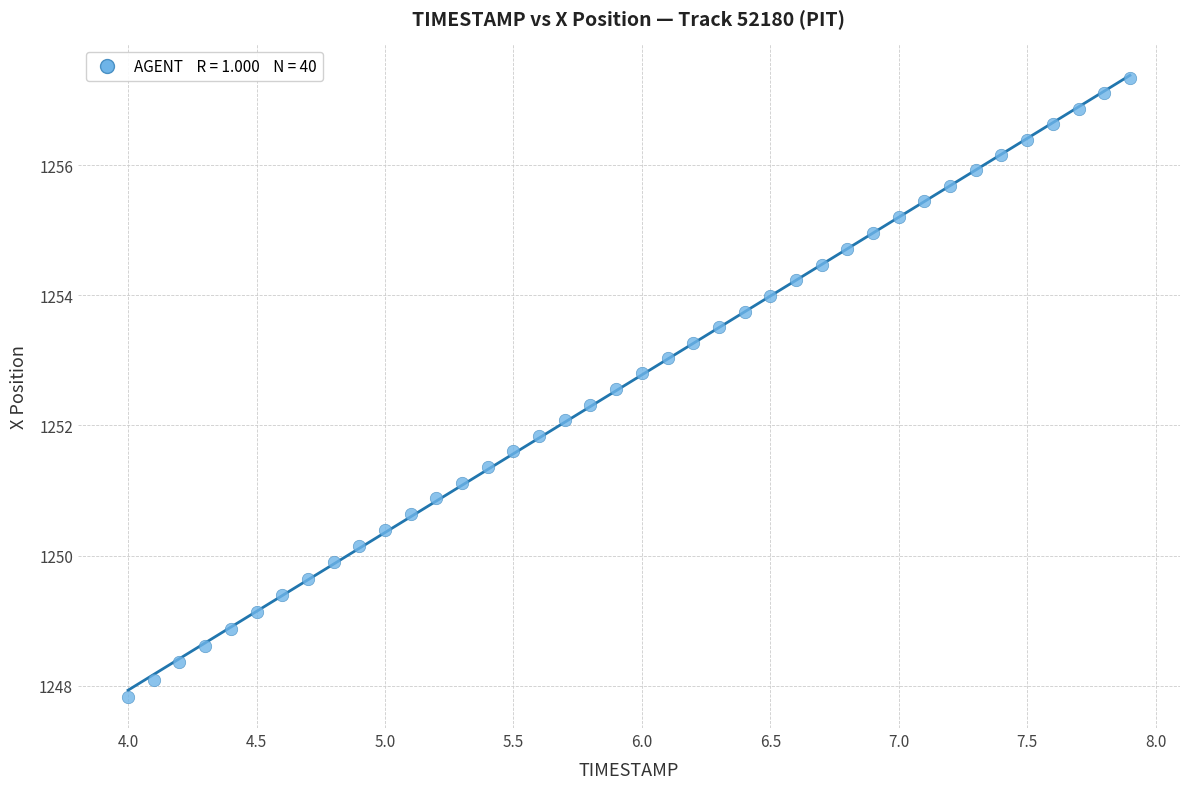

What is the range of X values (max minus min)?

3.9